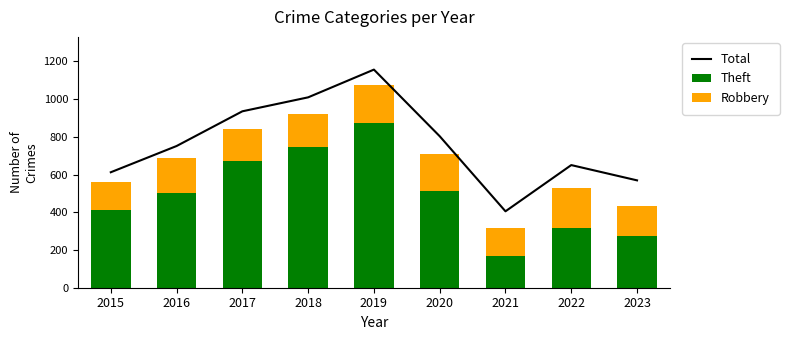

Is the value of Theft at 2017 greater than the value of Robbery at 2022?

Yes